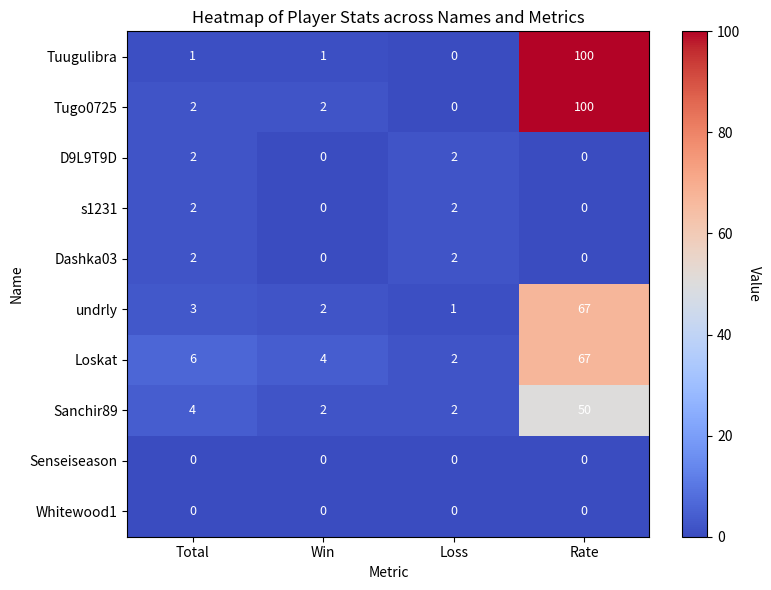

At which category is the sum across all series the highest?

Rate